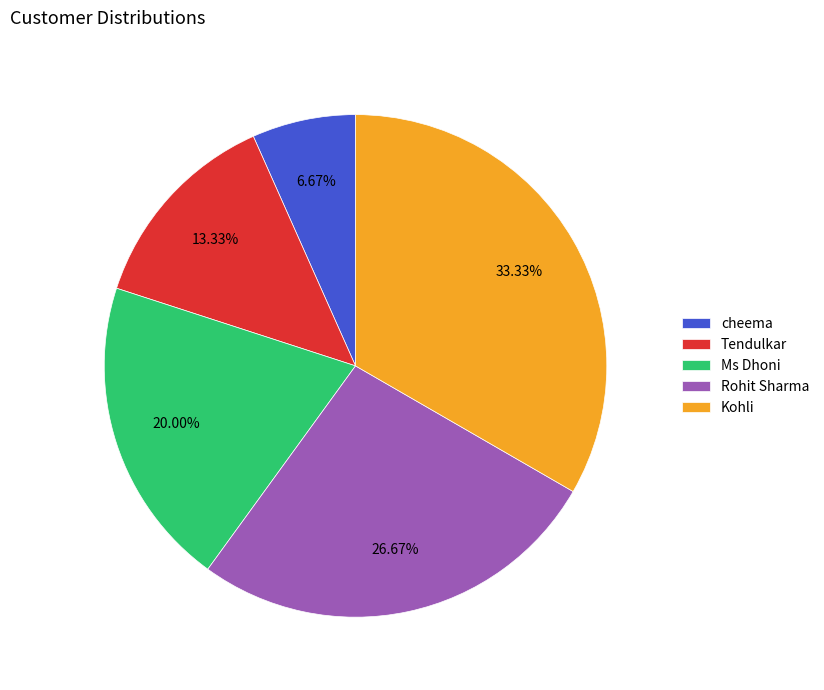

Rank the categories by value from lowest to highest.

cheema, Tendulkar, Ms Dhoni, Rohit Sharma, Kohli